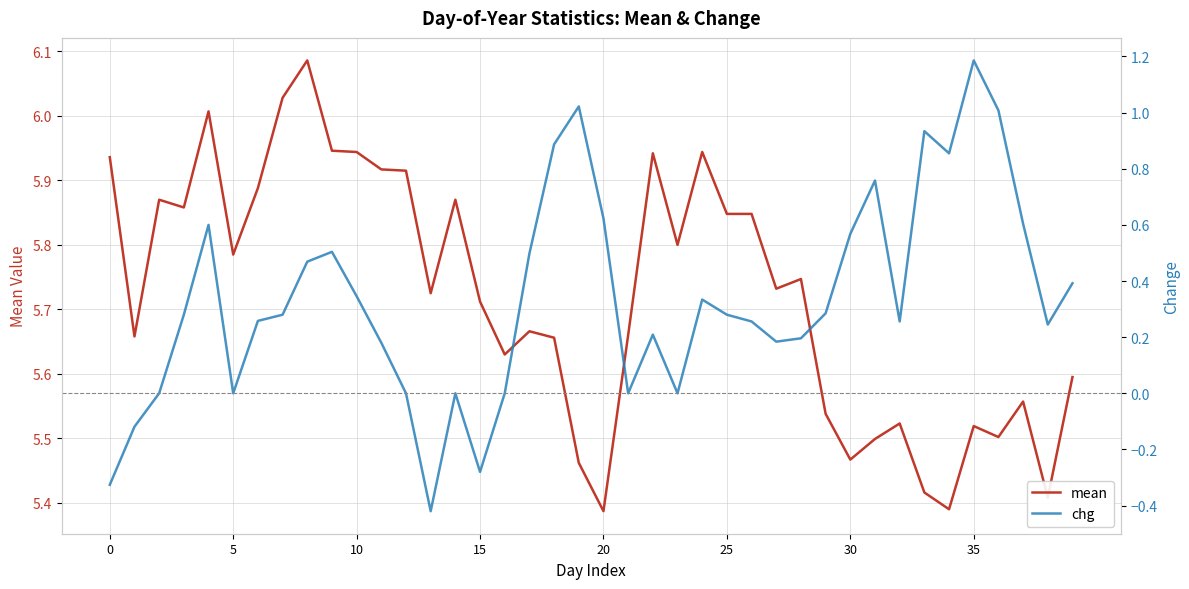

Which series has the largest range (max minus min)?

chg